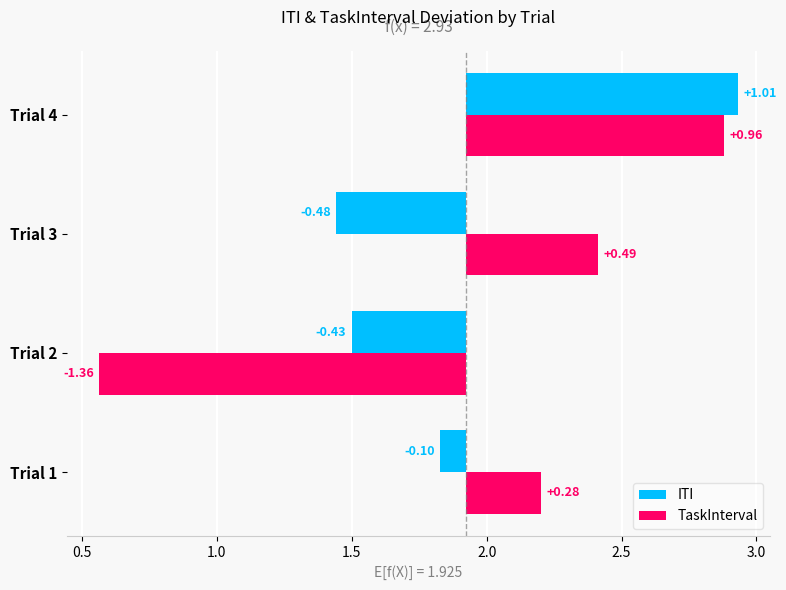

Does the chart contain stacked bars?

No